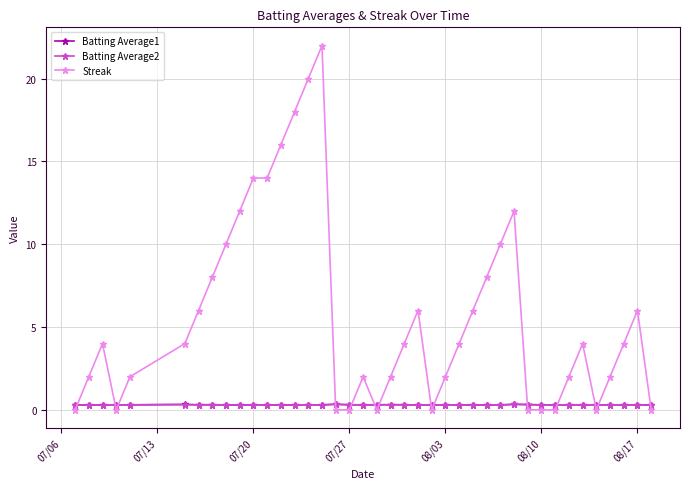

Which series has the largest range (max minus min)?

Streak